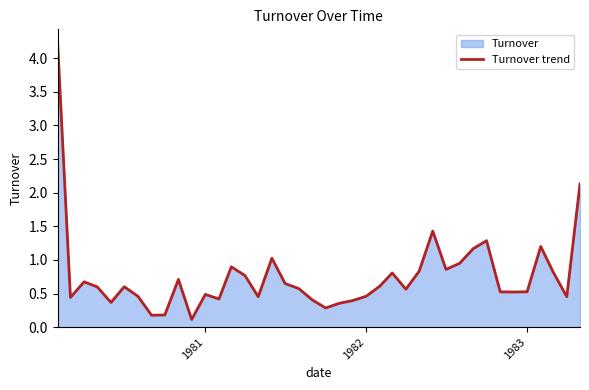

What is the smallest value displayed?

0.1